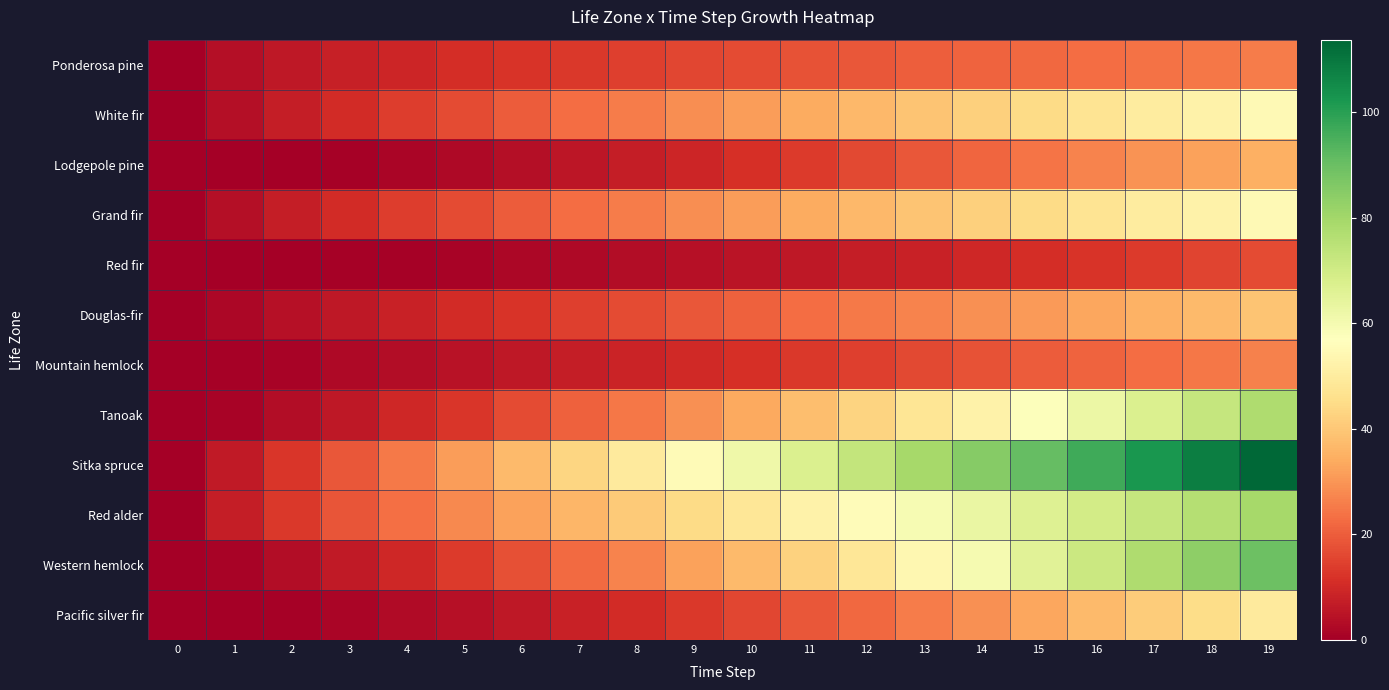

What is the greatest value displayed?

113.7